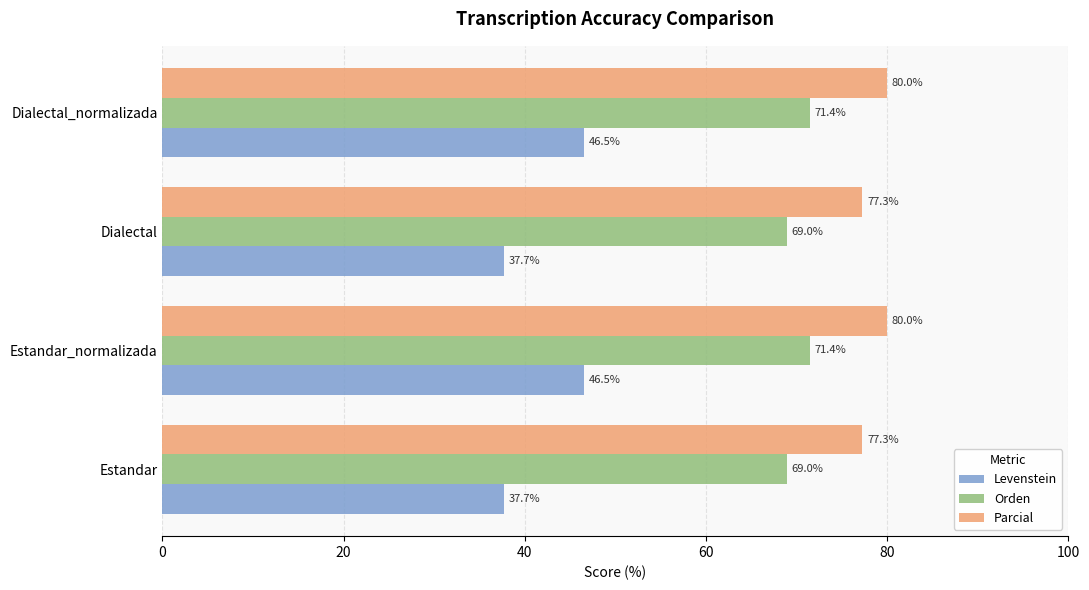

What is the spread (max minus min) of values at Dialectal_normalizada?

33.5